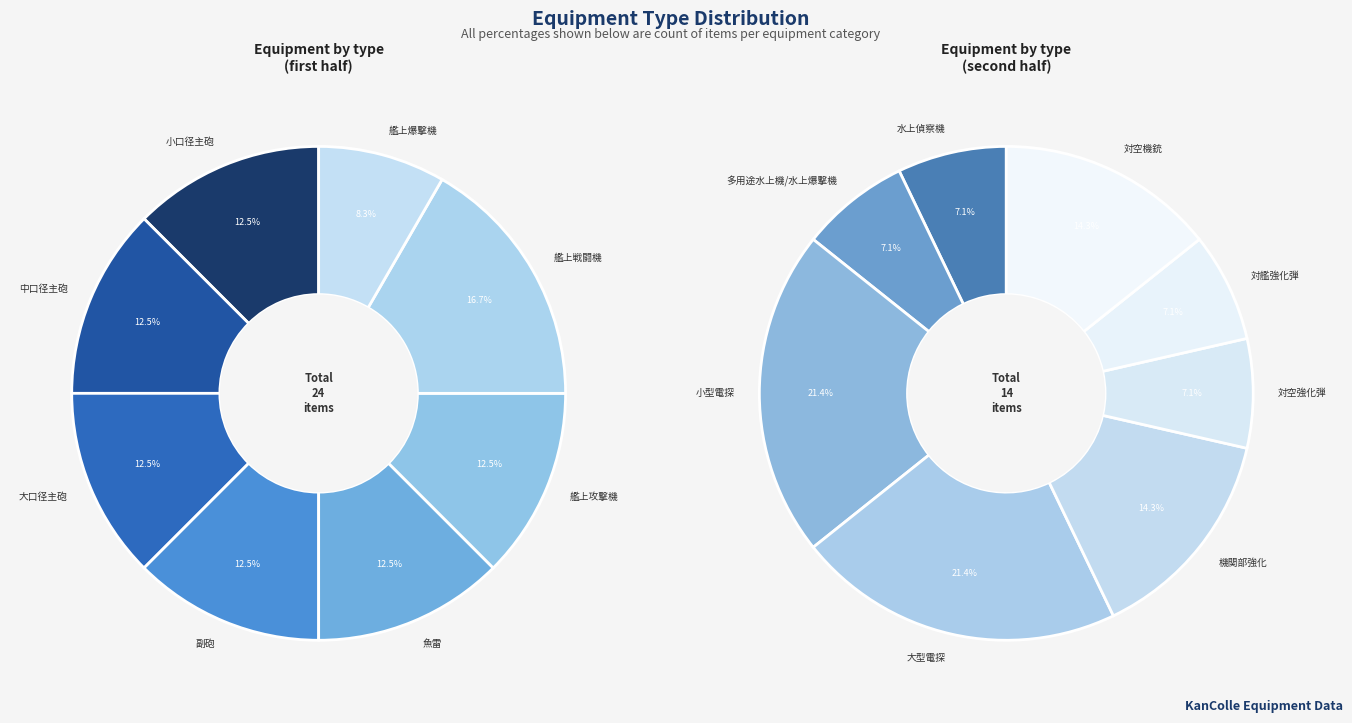

Count the number of slices in the pie.

16